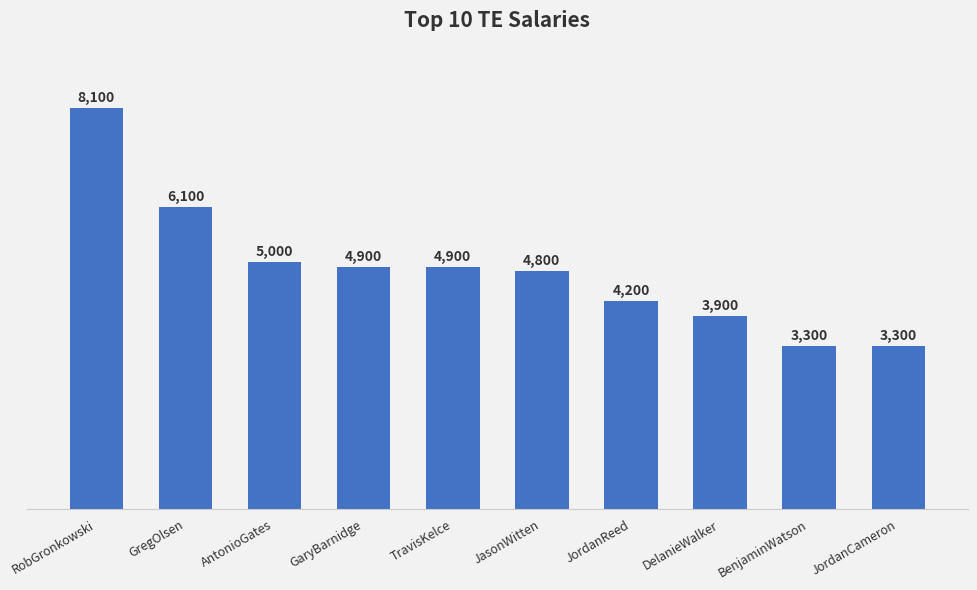

What is the label of the 10th bar from the left?

JordanCameron